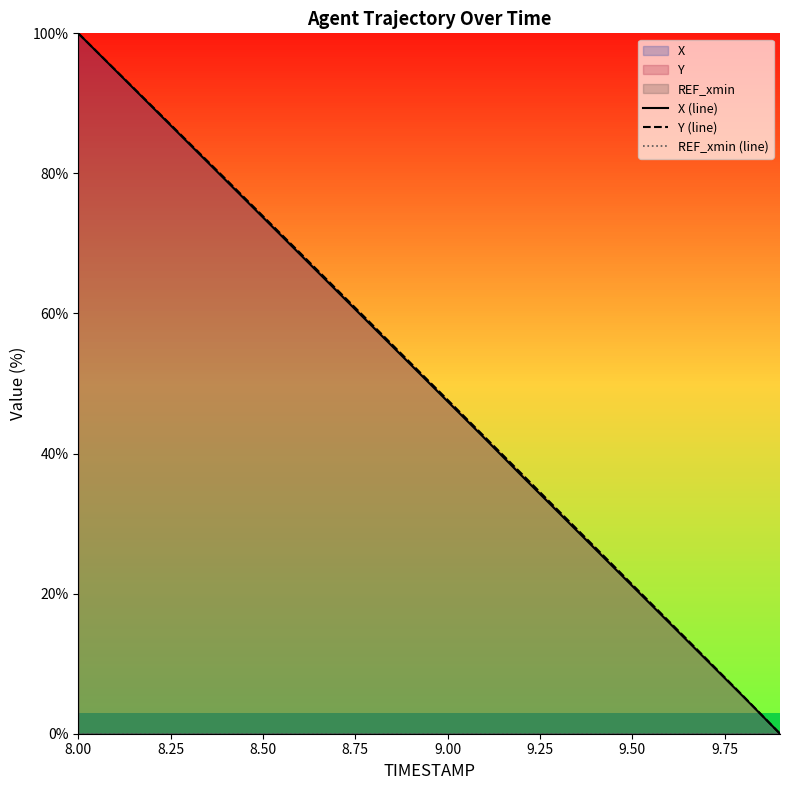

The X (line) series shows 100.0 at 8.00. True or false?

True